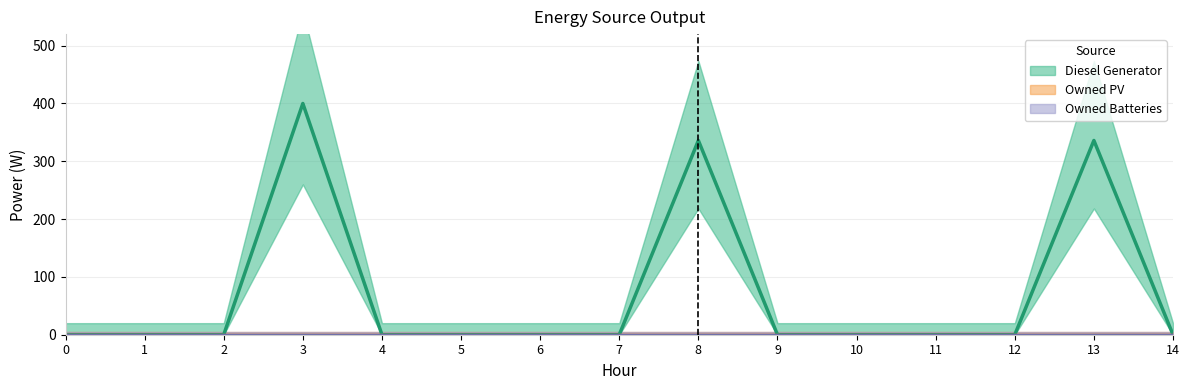

Which series has the widest spread of values?

Diesel Generator